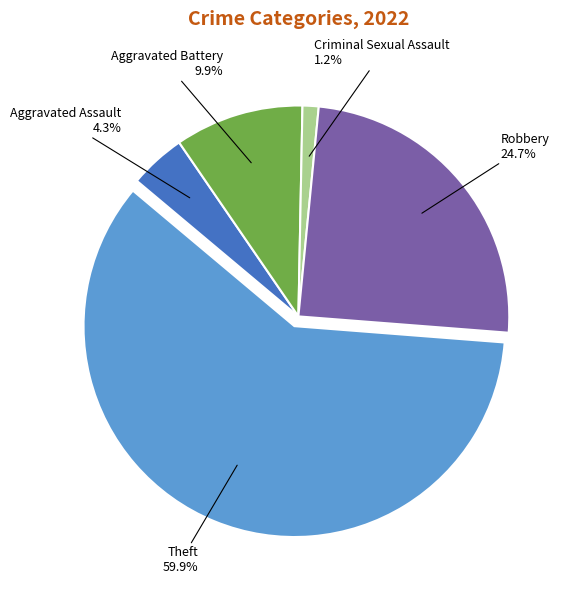

What percentage is the Theft slice, to the nearest percent?

60%